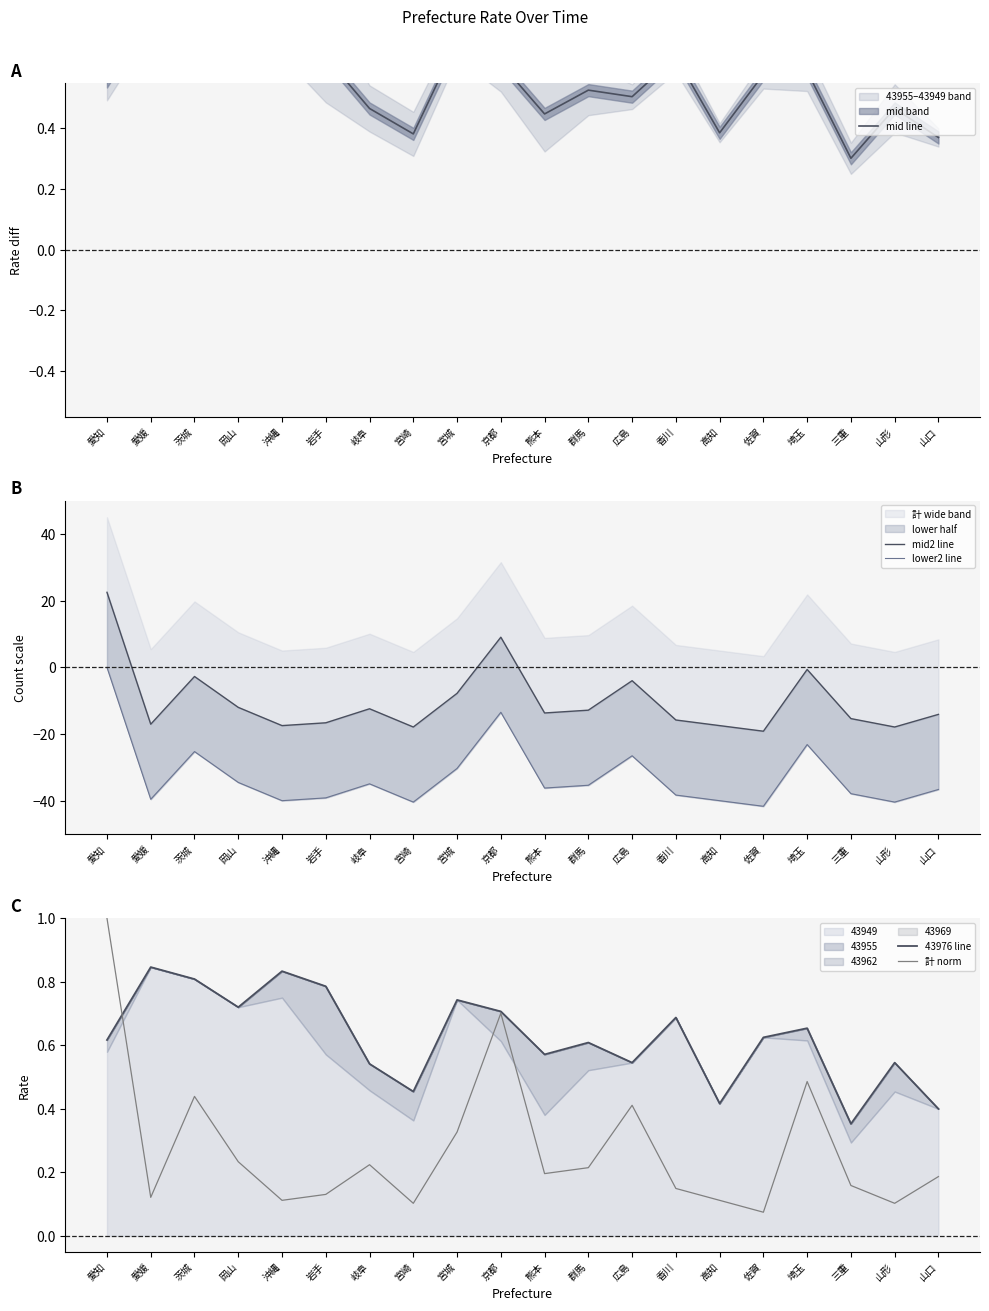

Which label corresponds to the smallest value in the chart?

佐賀